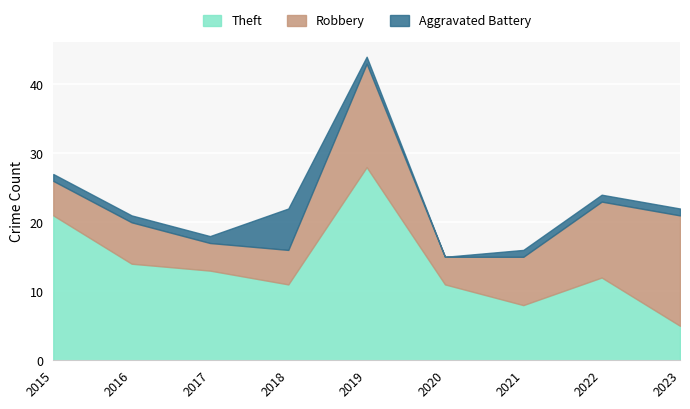

What is the total value across all series at 2017?

18